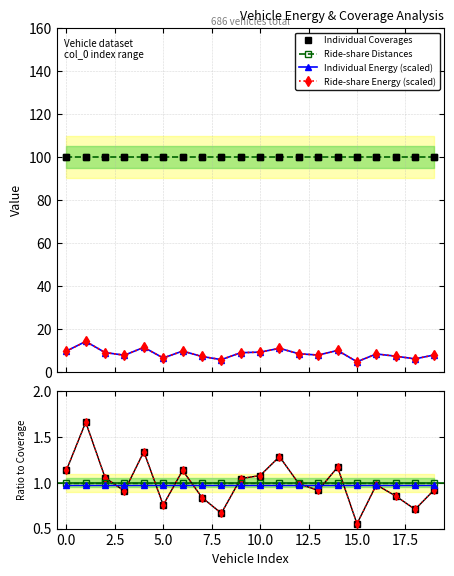

Where is Individual Energy nearest to the value 9?

2